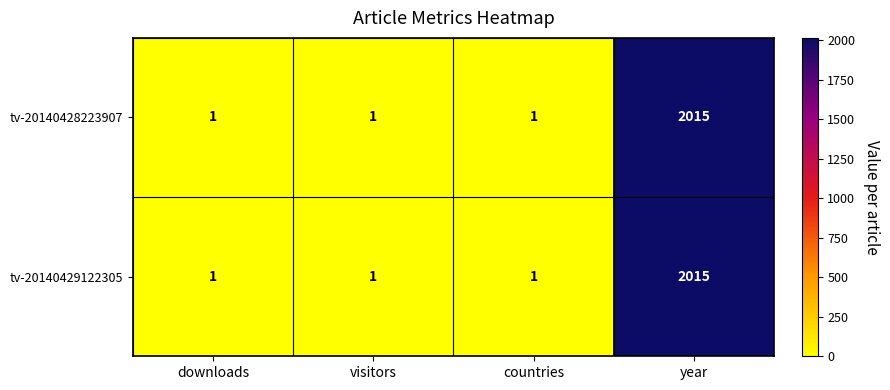

Count the tv-20140428223907 values in the range 1 to 2015.

4